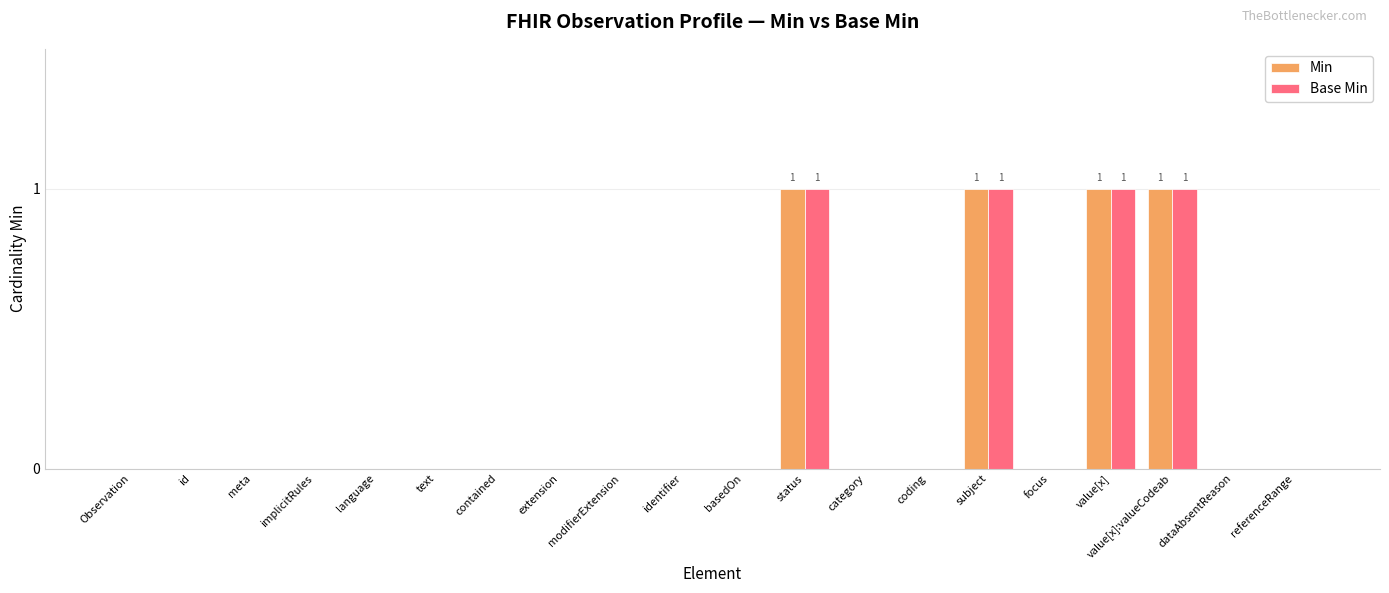

What is the sum of all Min values?

4